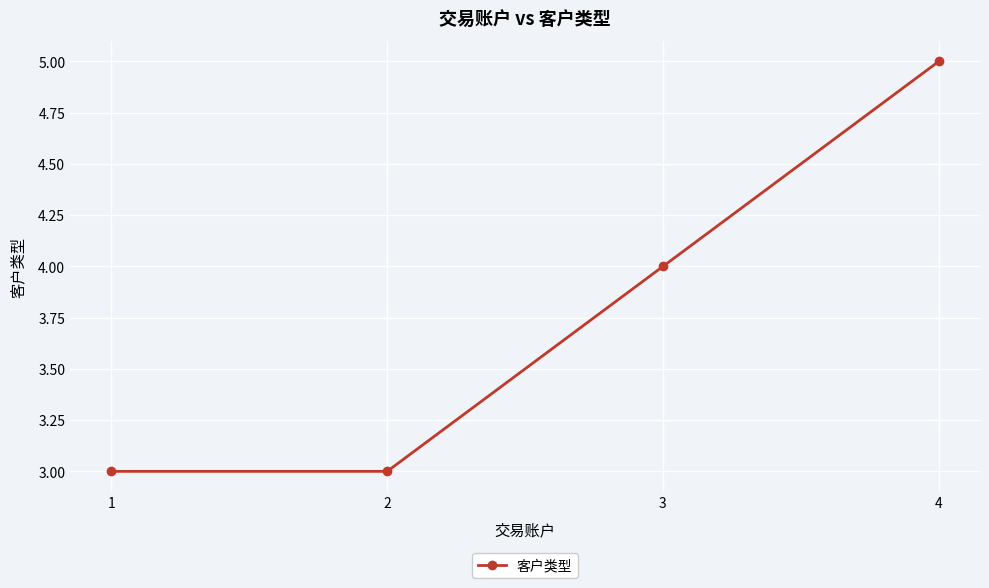

Which has a higher value, 4 or 3?

4